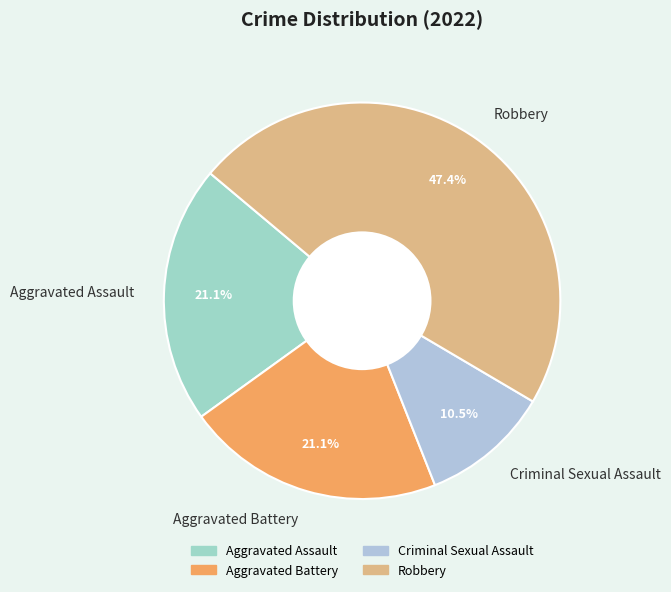

Between Aggravated Battery and Criminal Sexual Assault, which is larger?

Aggravated Battery